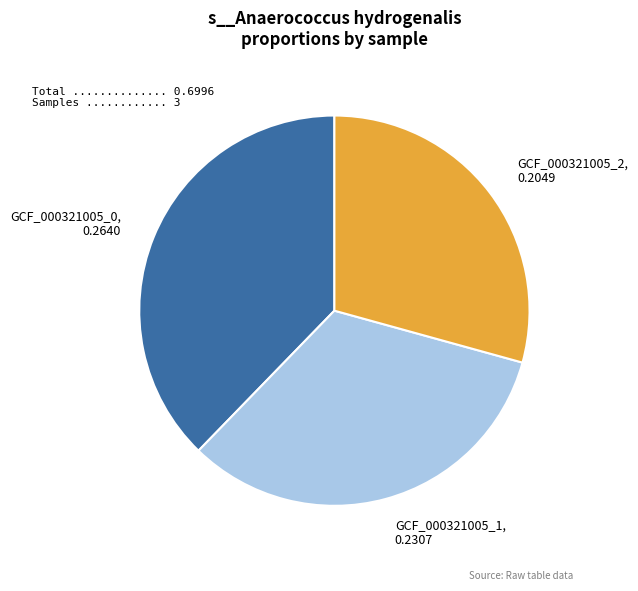

Is there a majority slice in this chart?

No